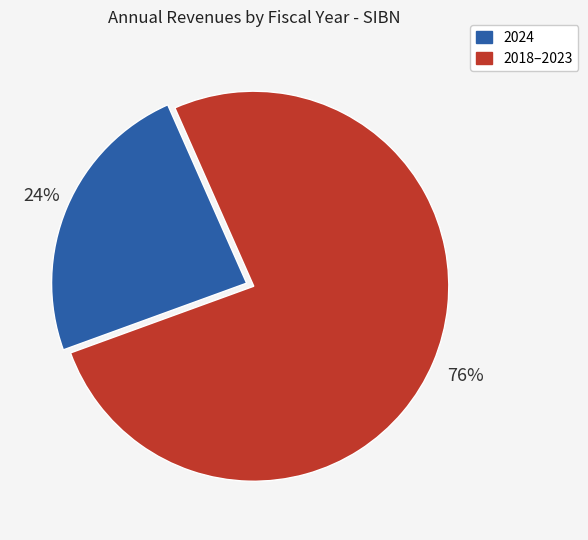

Is it true that 2024 is 32% of the pie?

False